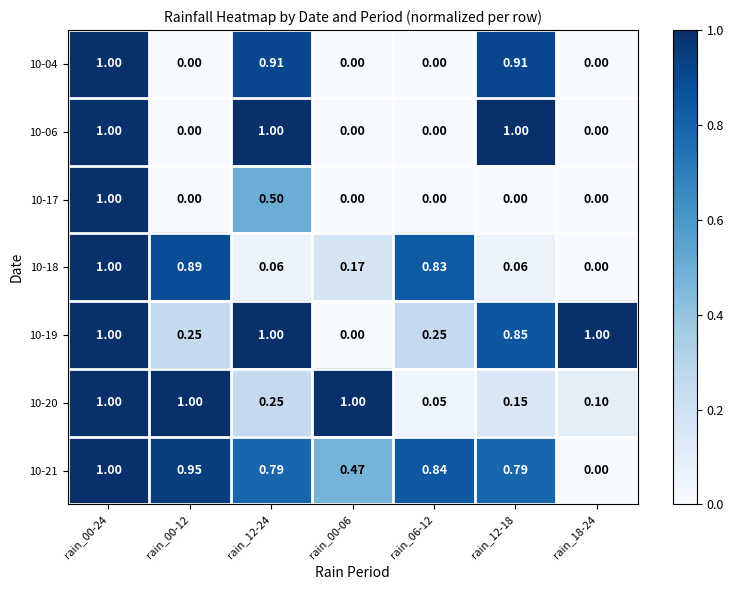

How many distinct data groups are displayed?

7